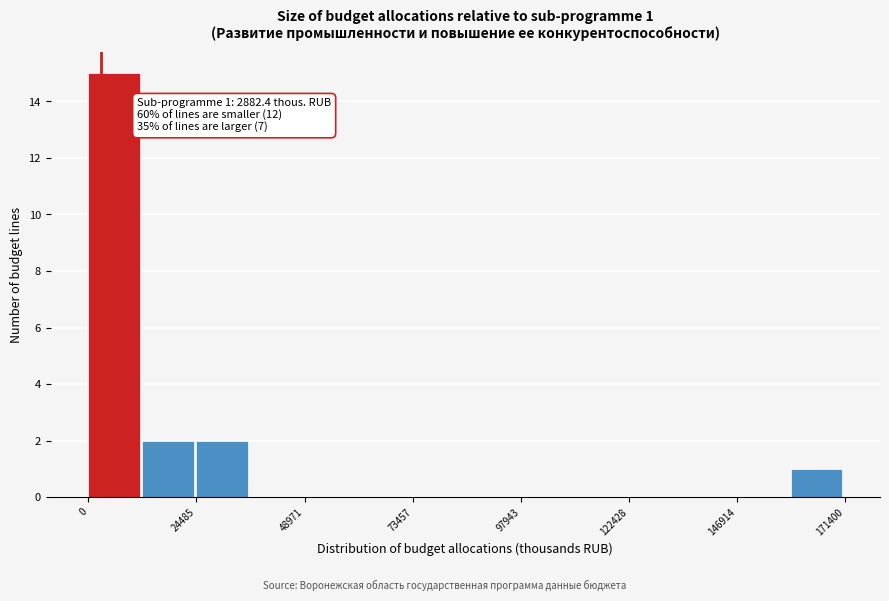

Around what value on the x-axis is the tallest bar? Give the approximate position of its centre, as read against the axis.

5000